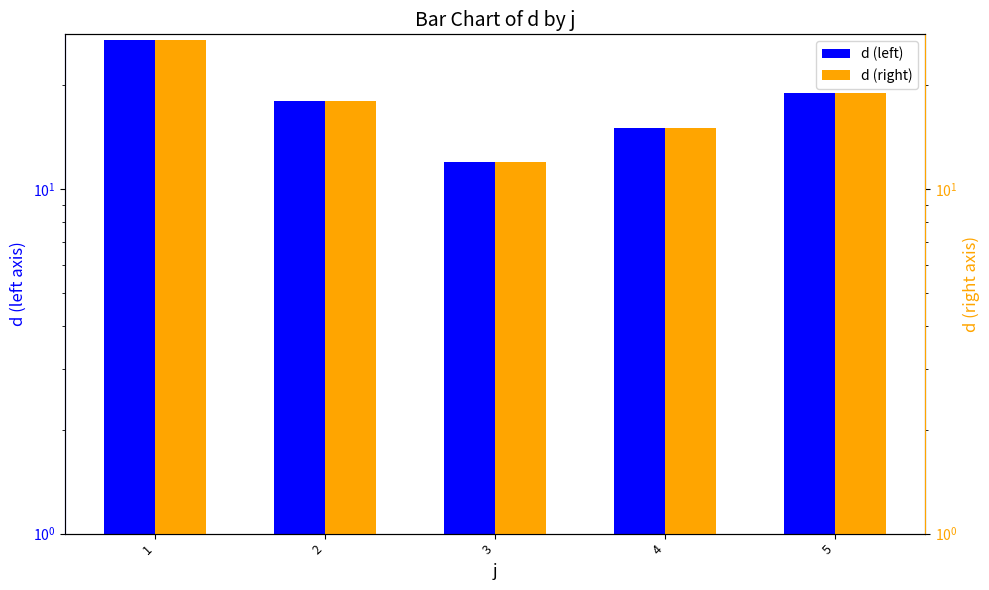

Rank the series at 2 from lowest to highest value.

d (left), d (right)